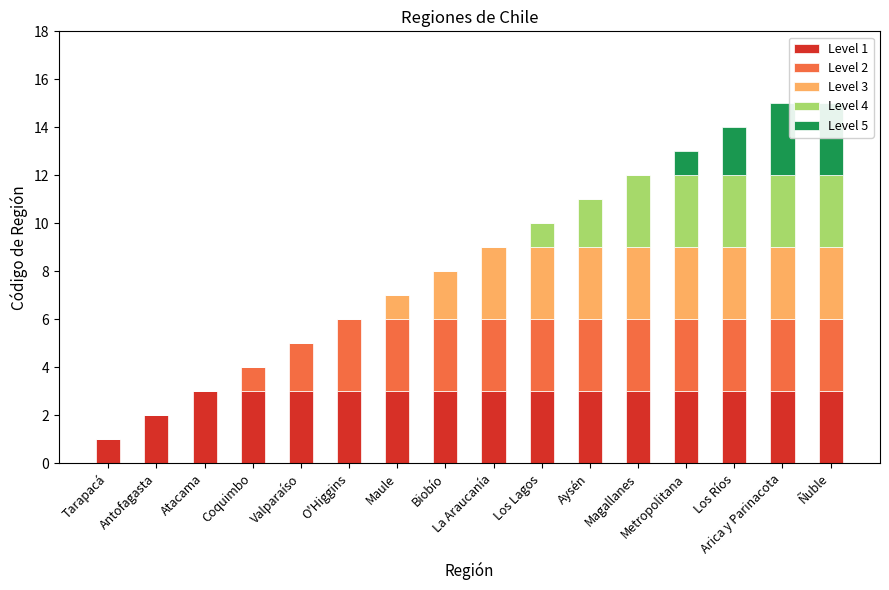

What is the maximum value shown in the chart?

3